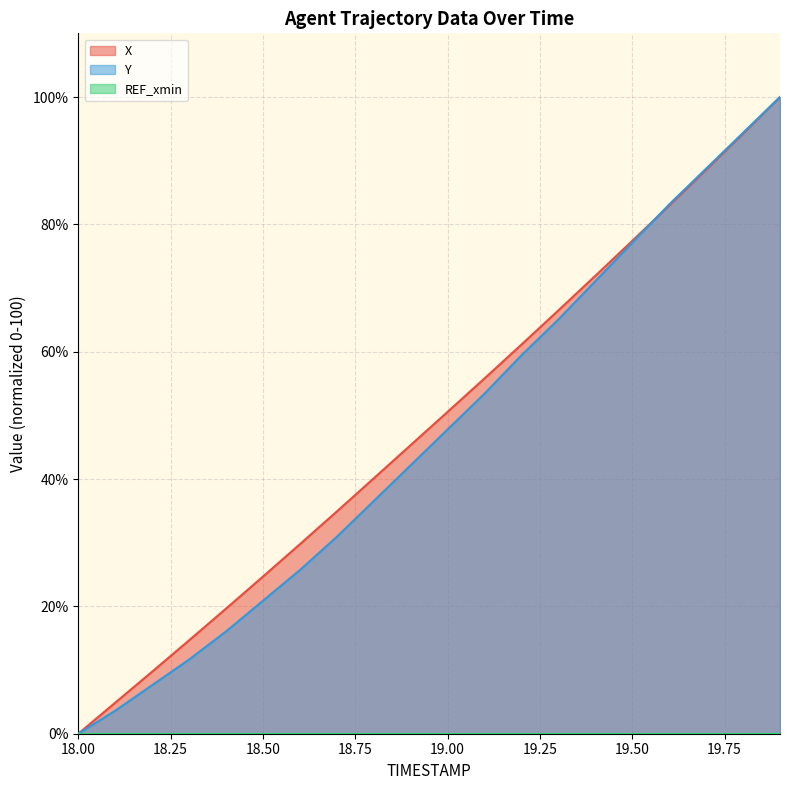

What is the highest value of the Y series?

100.0